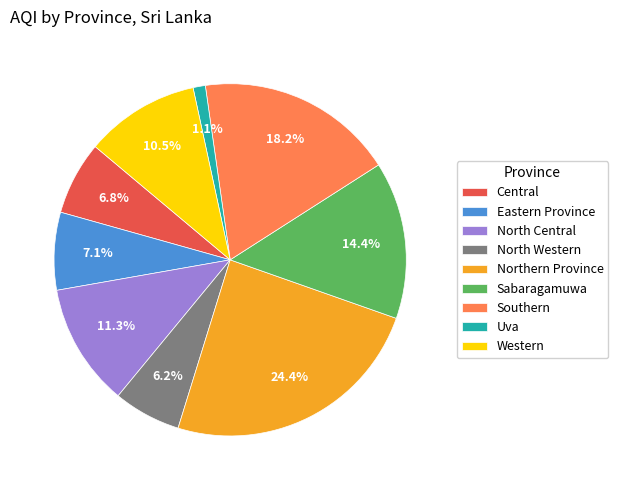

What percentage is the North Western slice, to the nearest percent?

6%